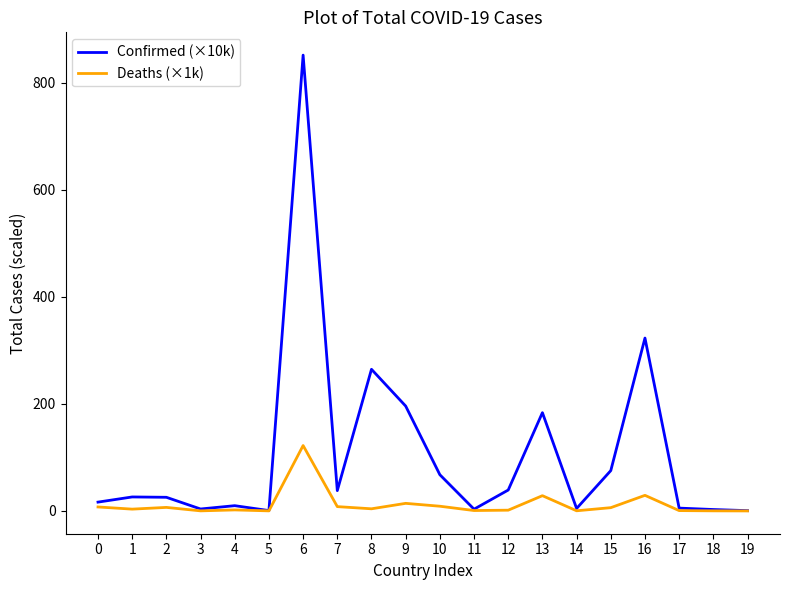

Rank the series by their average value, from highest to lowest.

Confirmed (×10k), Deaths (×1k)